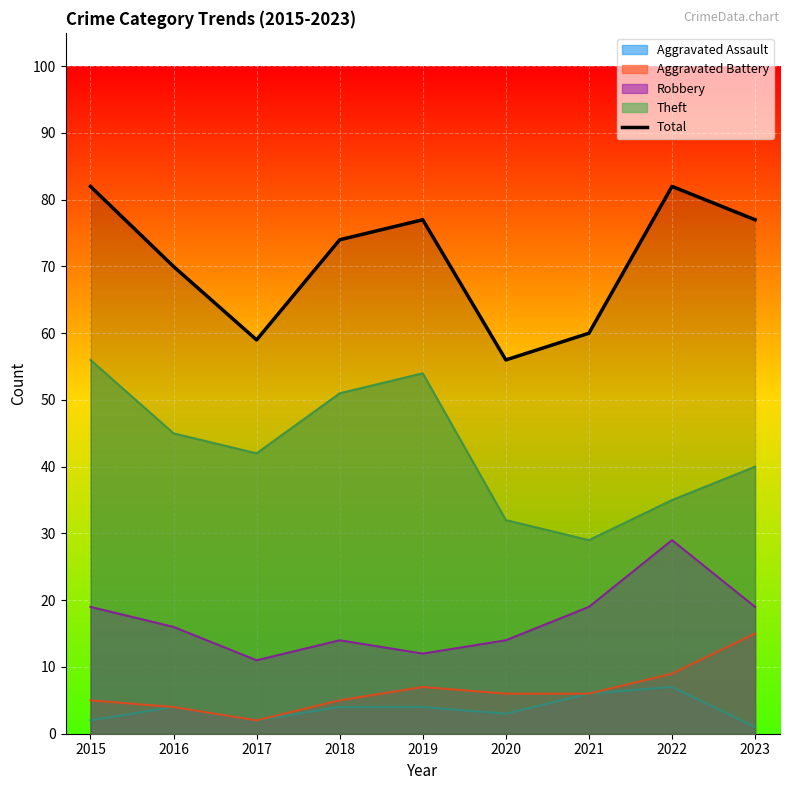

The chart shows a value of 52 at 2018. True or false?

False